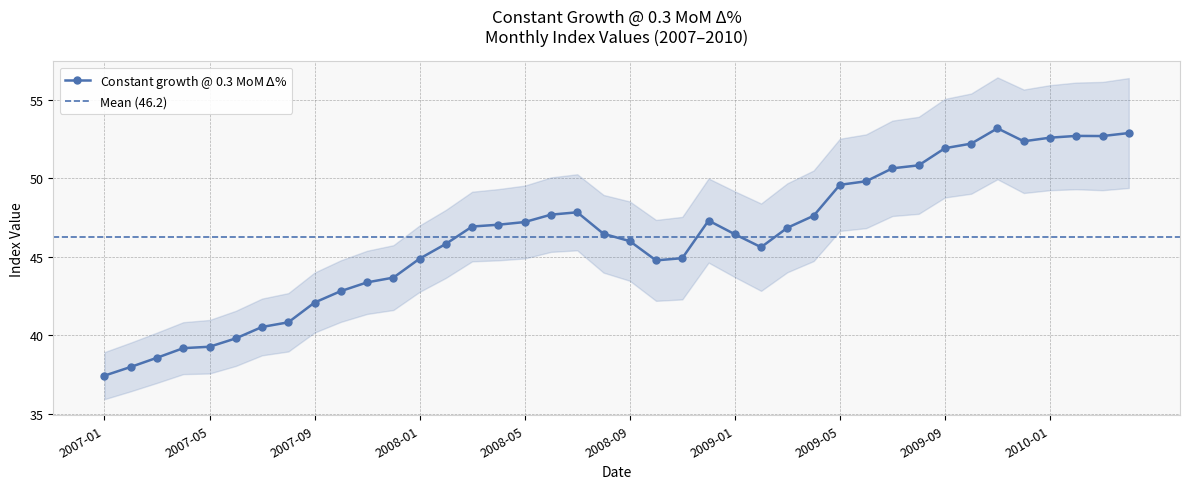

What is the difference between the values at 2009-04 and 2009-06?

2.2